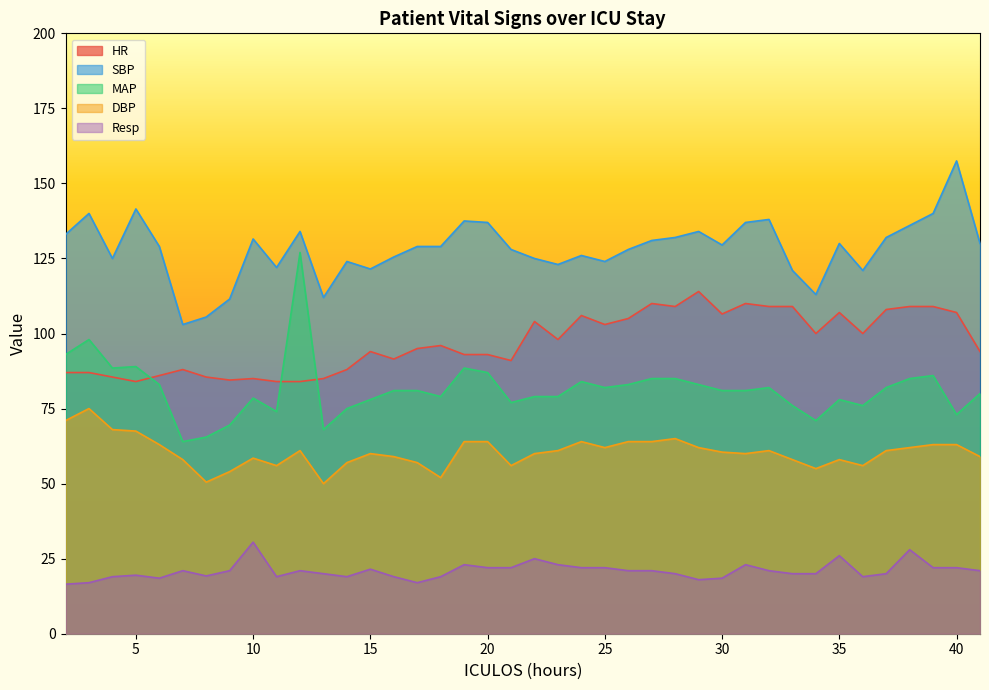

Which label corresponds to the smallest value in the chart?

2